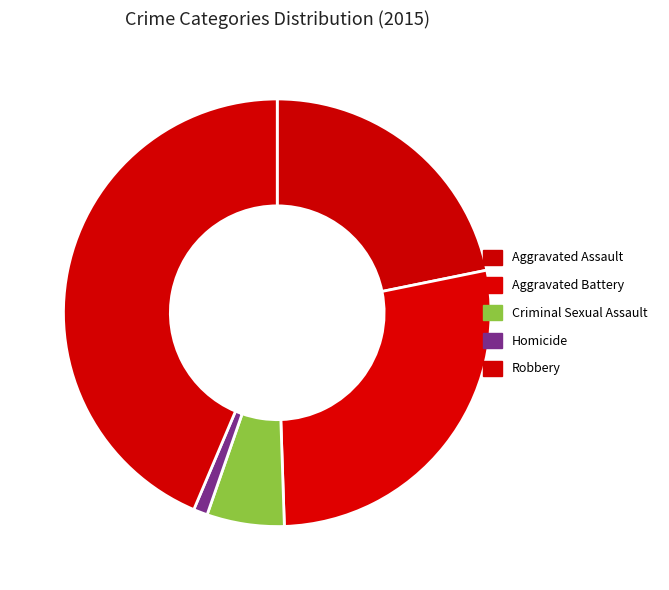

Is Homicide the majority of the pie?

No